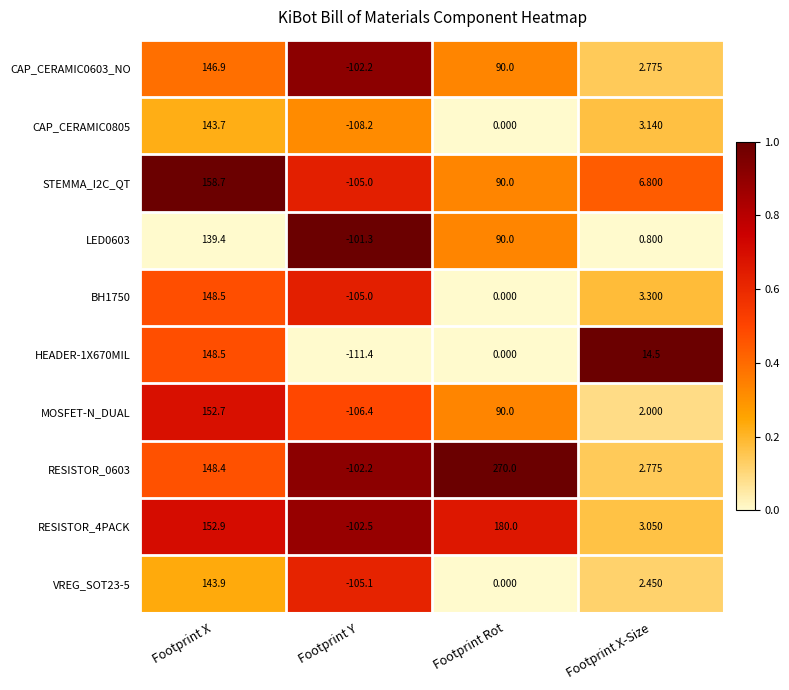

Is the value of RESISTOR_0603 at Footprint Rot greater than the value of HEADER-1X670MIL at Footprint X?

Yes